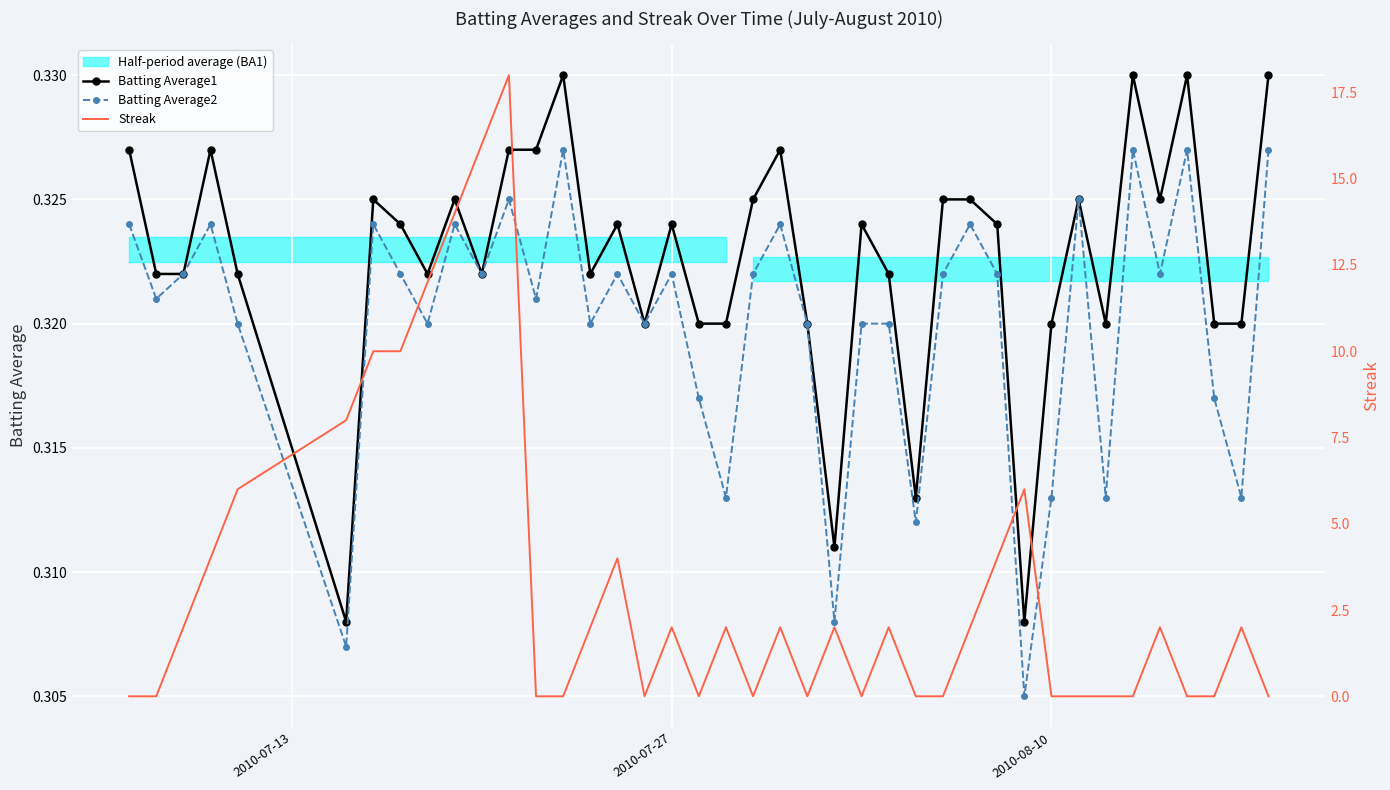

How many lines are shown in the chart?

3